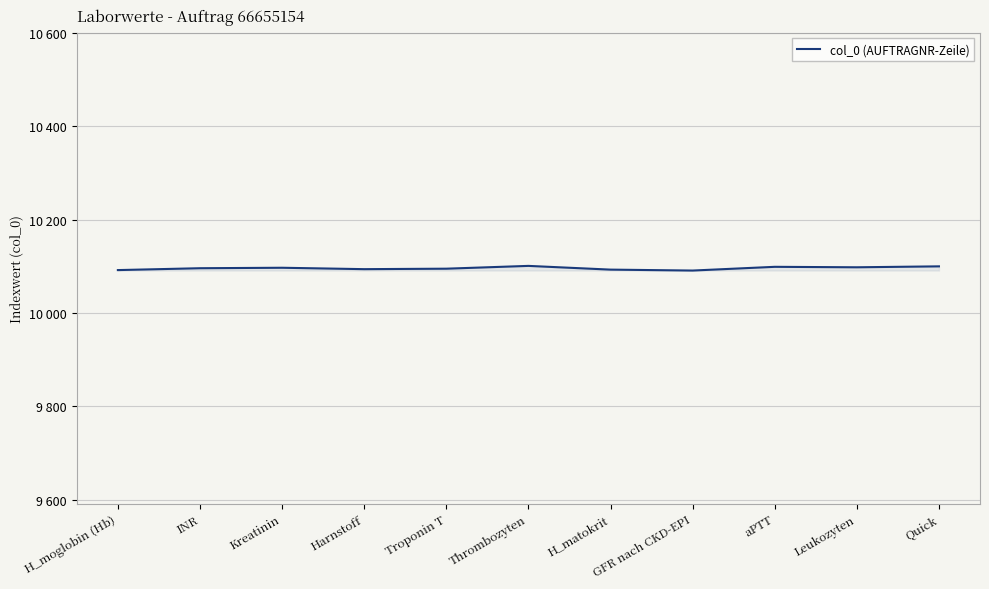

Is it true that the value at aPTT is 16018?

False